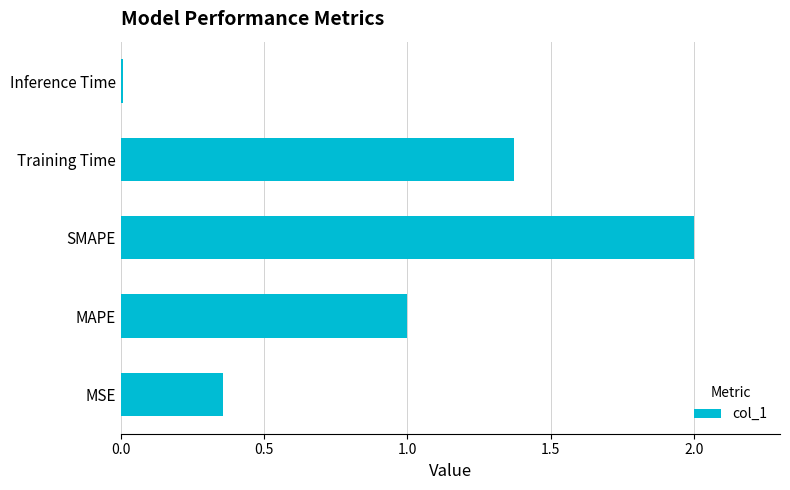

What is the approximate value at SMAPE?

2.0